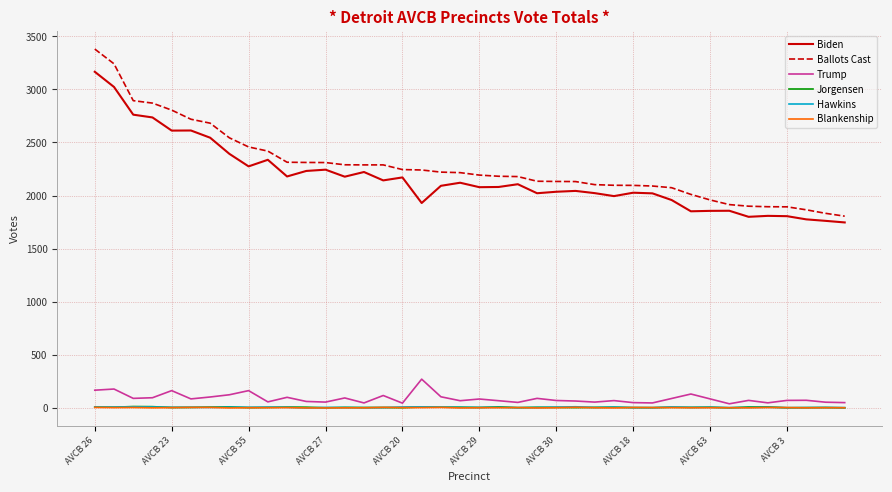

Which series has the largest range (max minus min)?

Ballots Cast